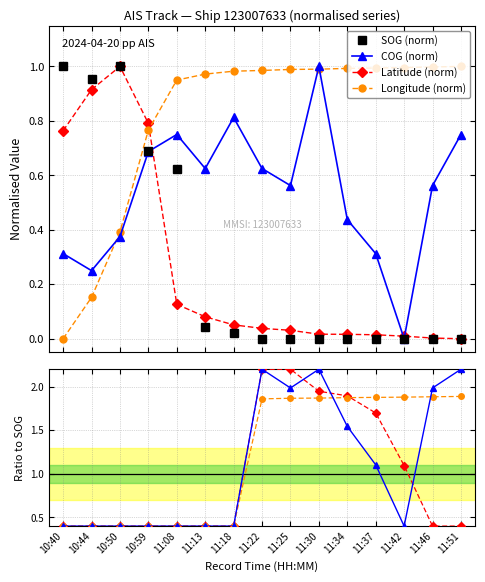

List the series in order of their peak value, highest first.

SOG, COG, Latitude, Longitude